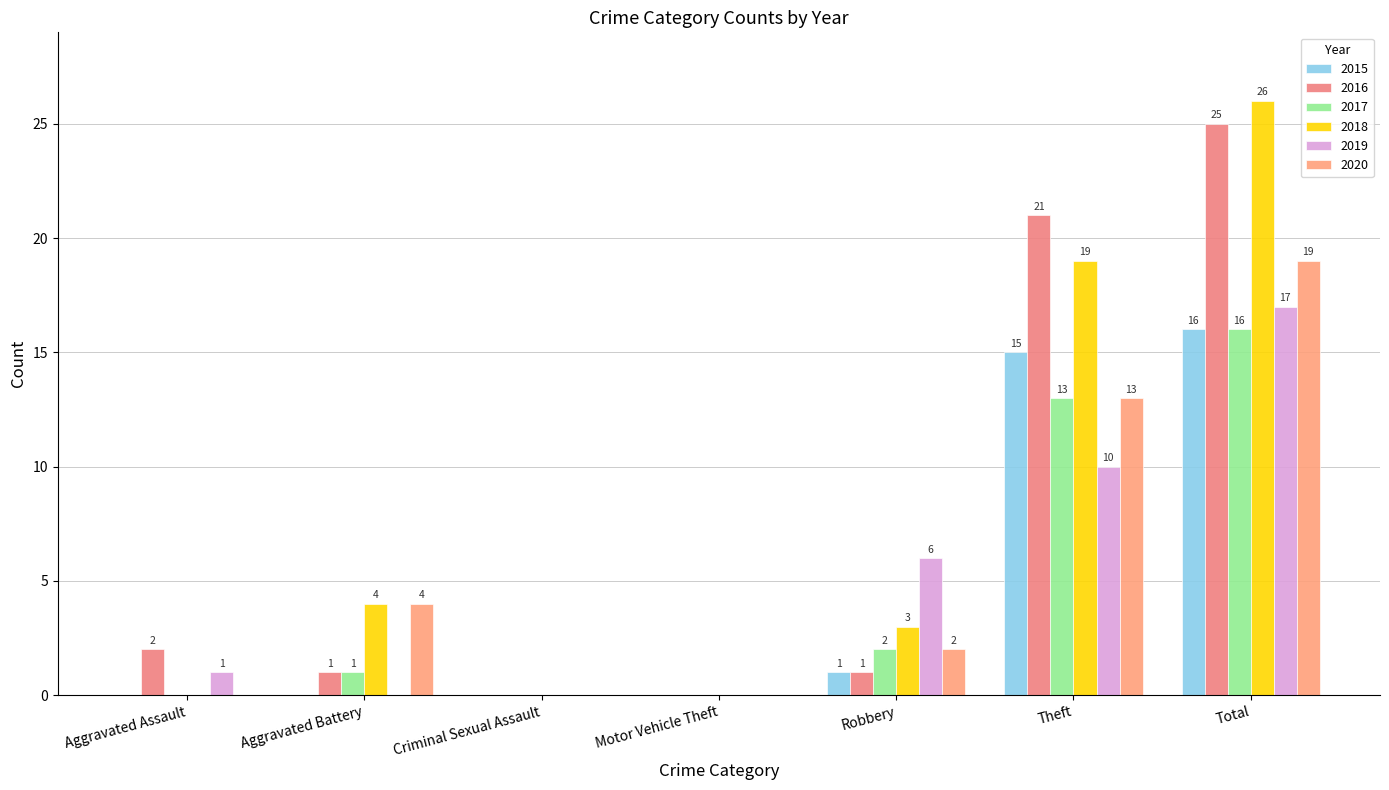

How many data points does each series have?

7